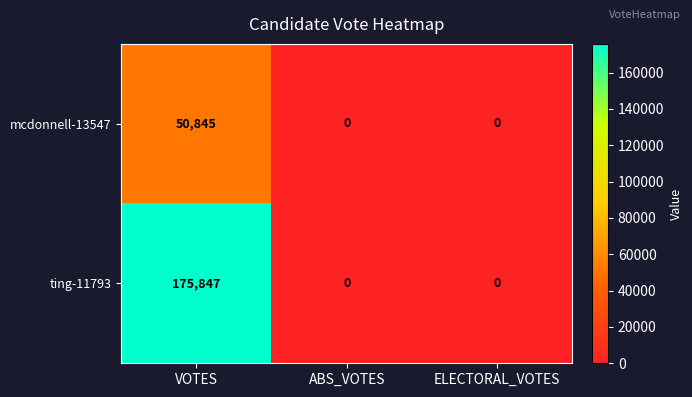

What is the difference between the maximum and second lowest values in the ting-11793 series?

175847